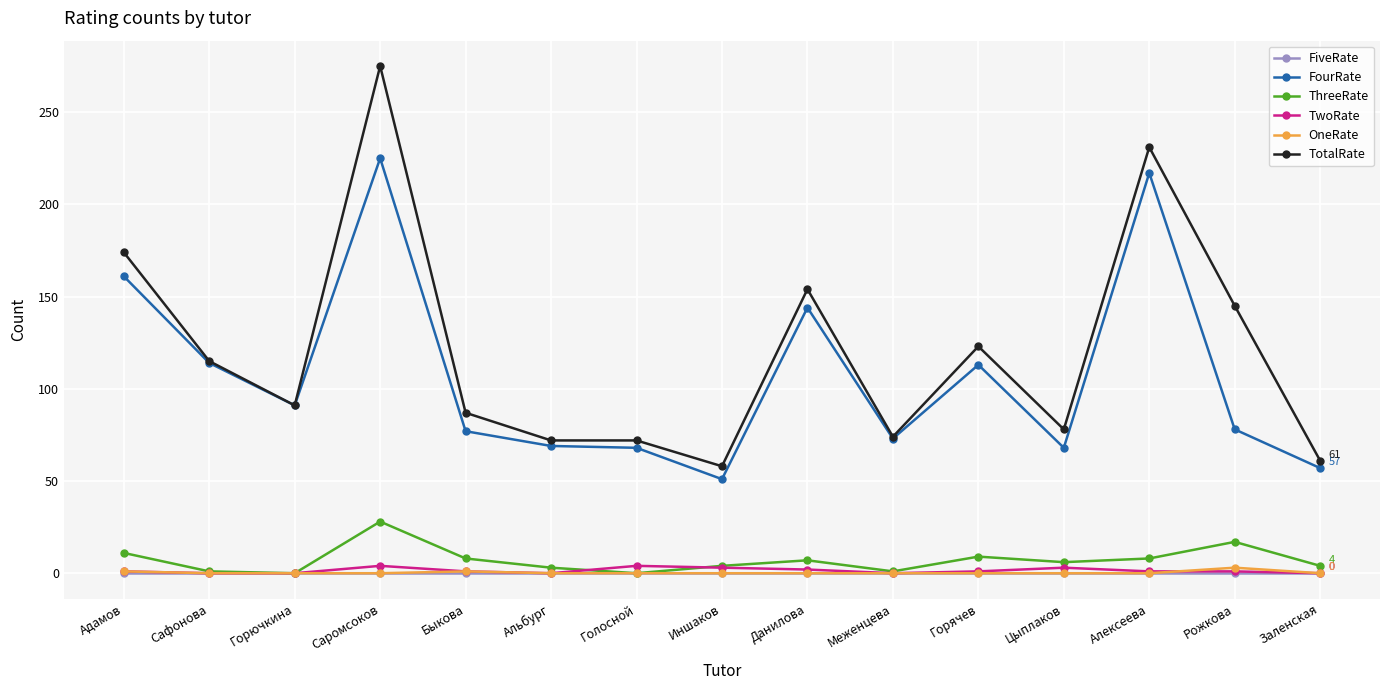

True or false: ThreeRate and TotalRate cross at least once.

False